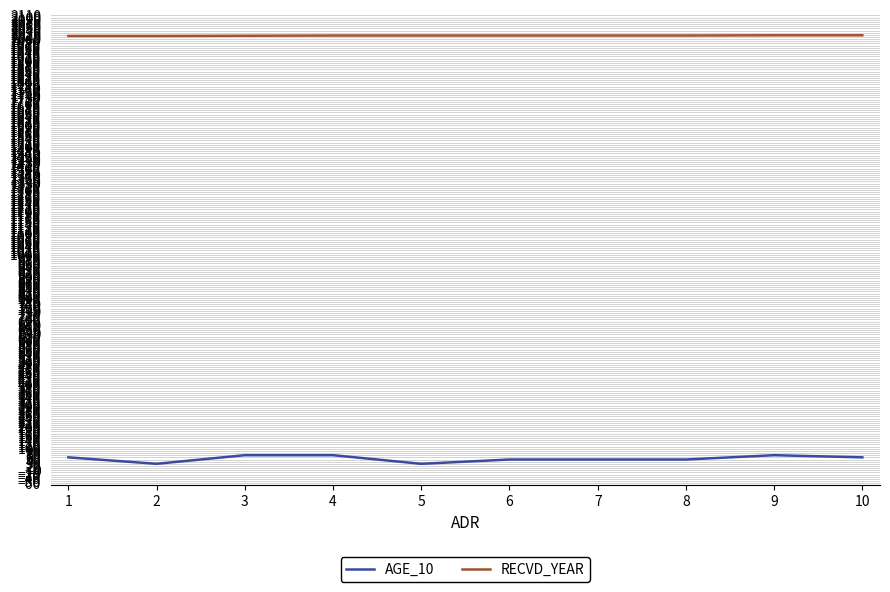

Is the value of AGE_10 at 7 greater than the value of RECVD_YEAR at 7?

No